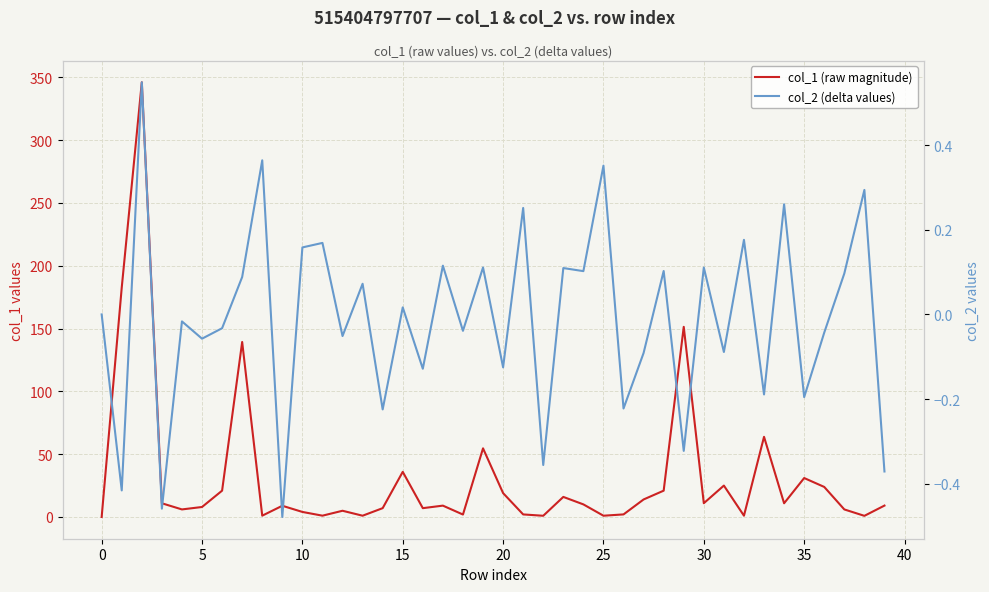

What value does the col_1 (raw magnitude) series have at 25?

1.0